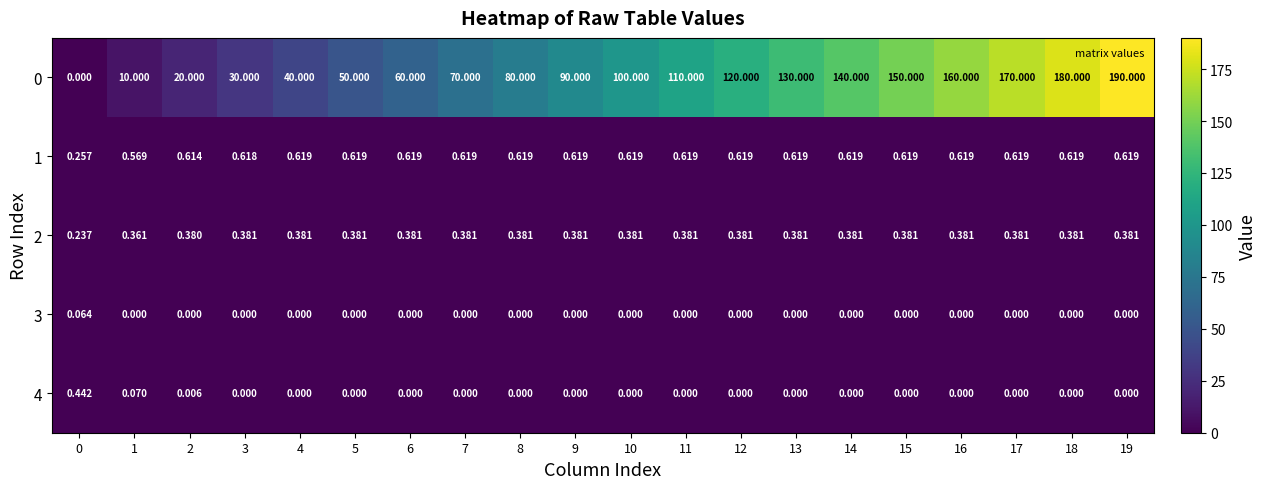

How many series are shown in this chart?

5